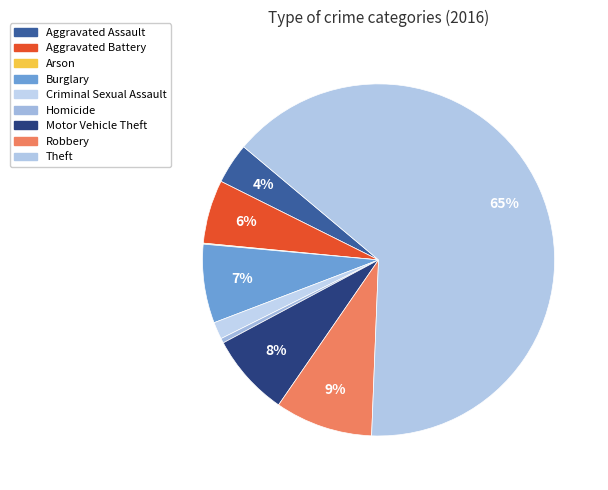

What is the majority slice?

Theft